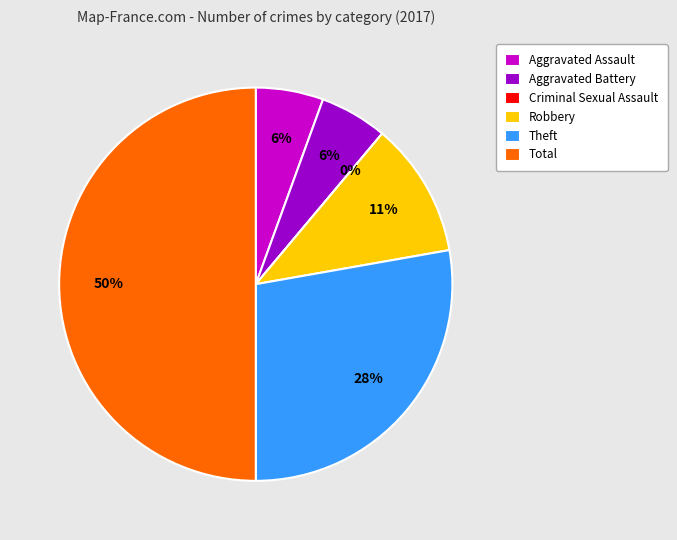

Rank the categories by value from lowest to highest.

Criminal Sexual Assault, Aggravated Assault, Aggravated Battery, Robbery, Theft, Total